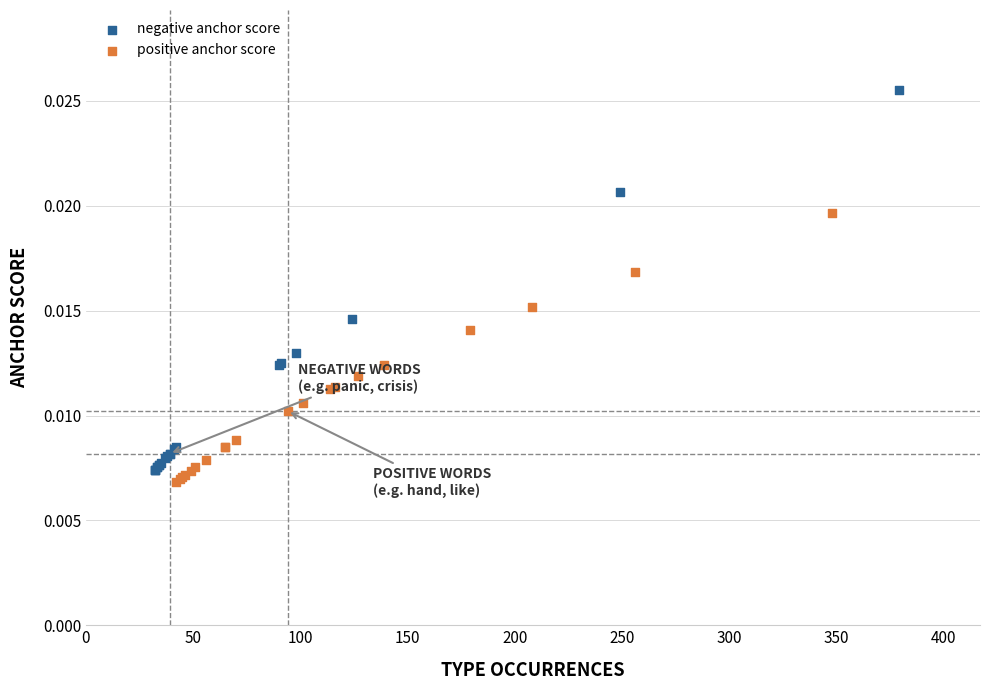

Which series reaches the maximum Y coordinate?

negative anchor score